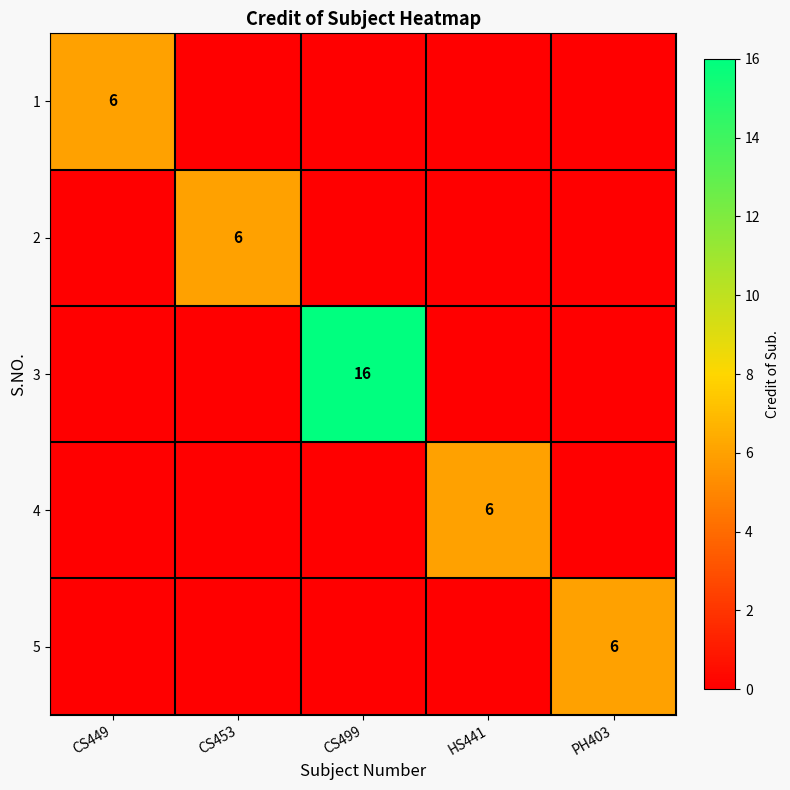

The value of 4 at HS441 is 2. True or false?

False